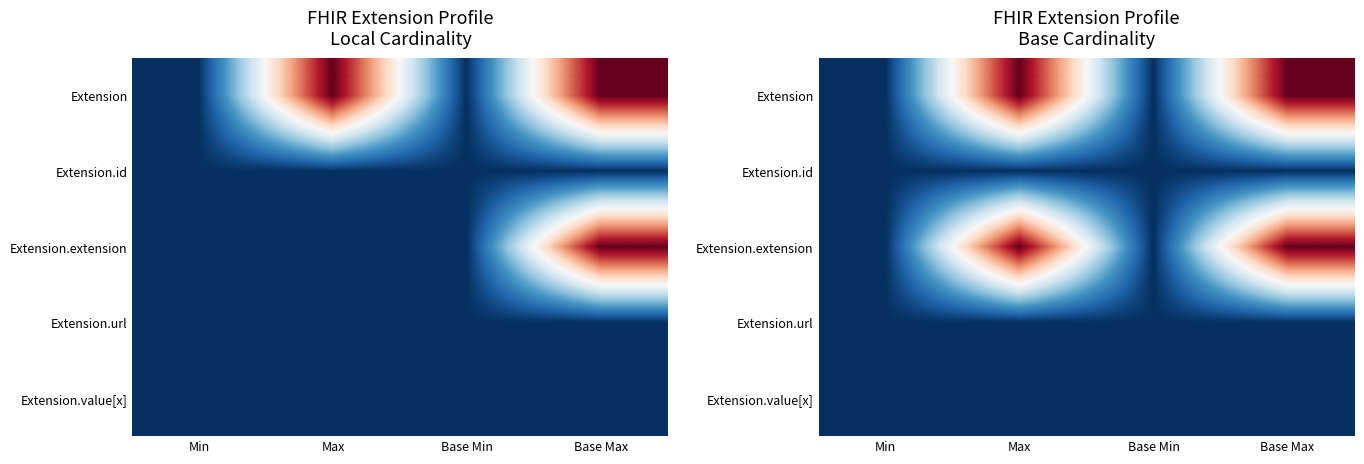

The value of Extension at Base Max is 1.3. True or false?

False